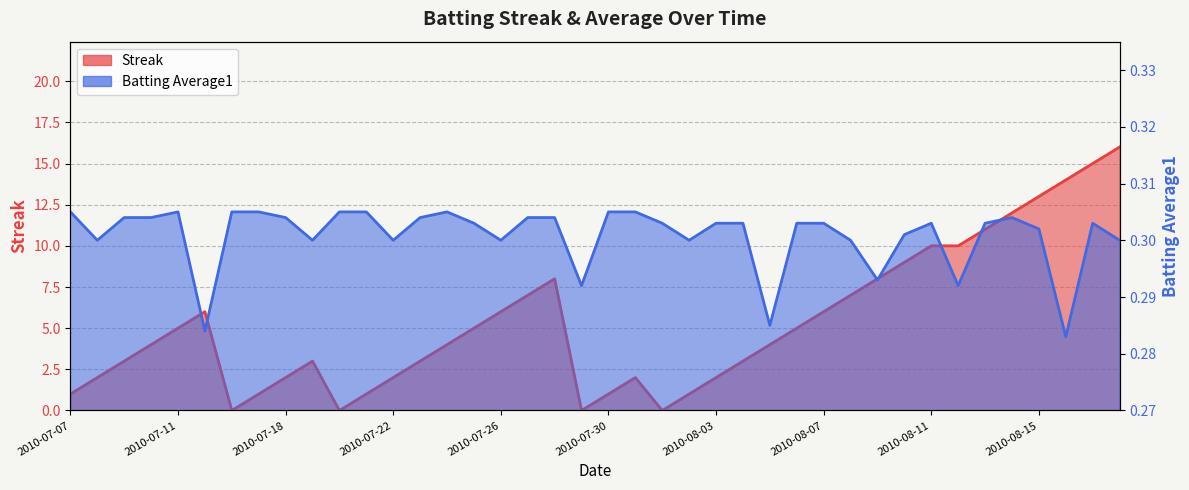

Is it true that Streak equals 6.0 at 2010-07-26?

True